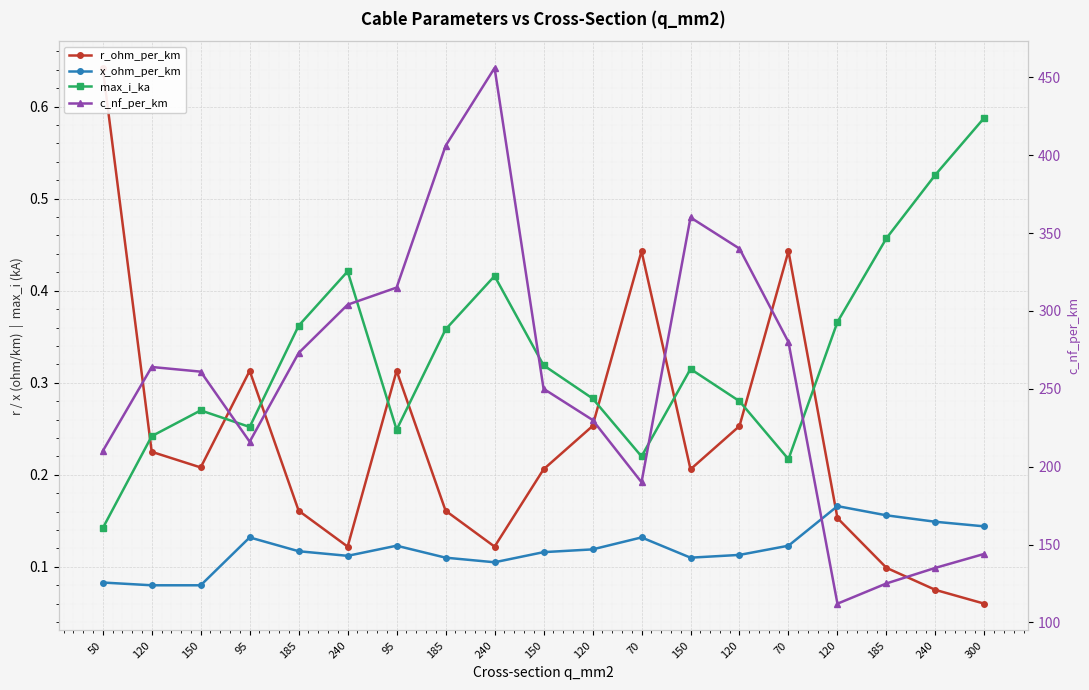

What is the difference between the maximum and minimum values in the r_ohm_per_km series?

0.6